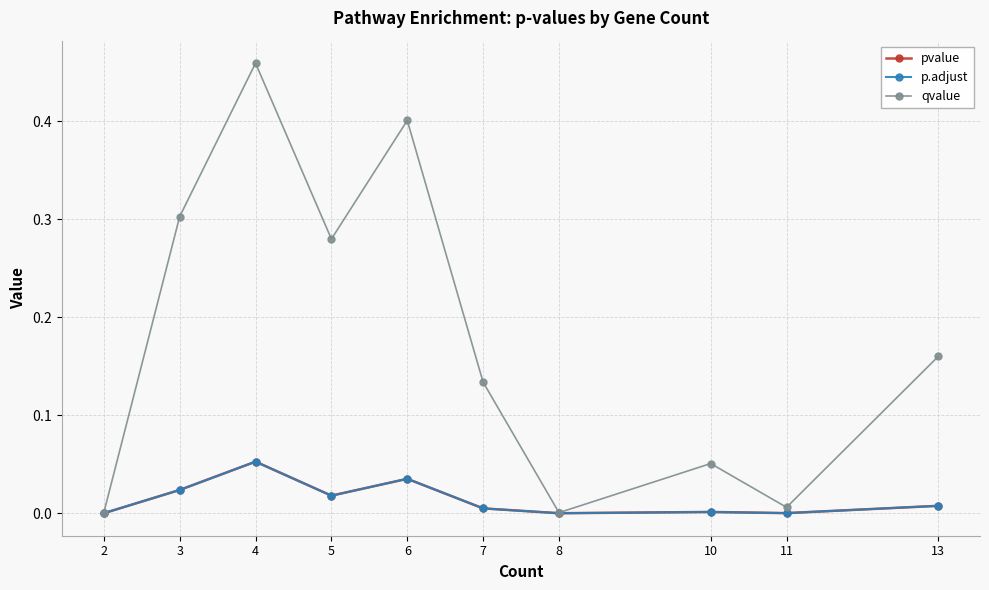

True or false: qvalue and p.adjust cross at least once.

False